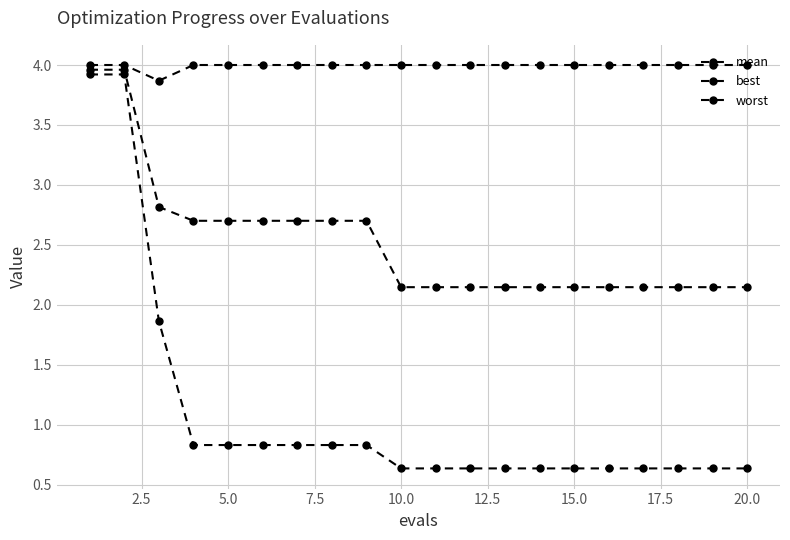

Is this an area chart (filled region under the line)?

No